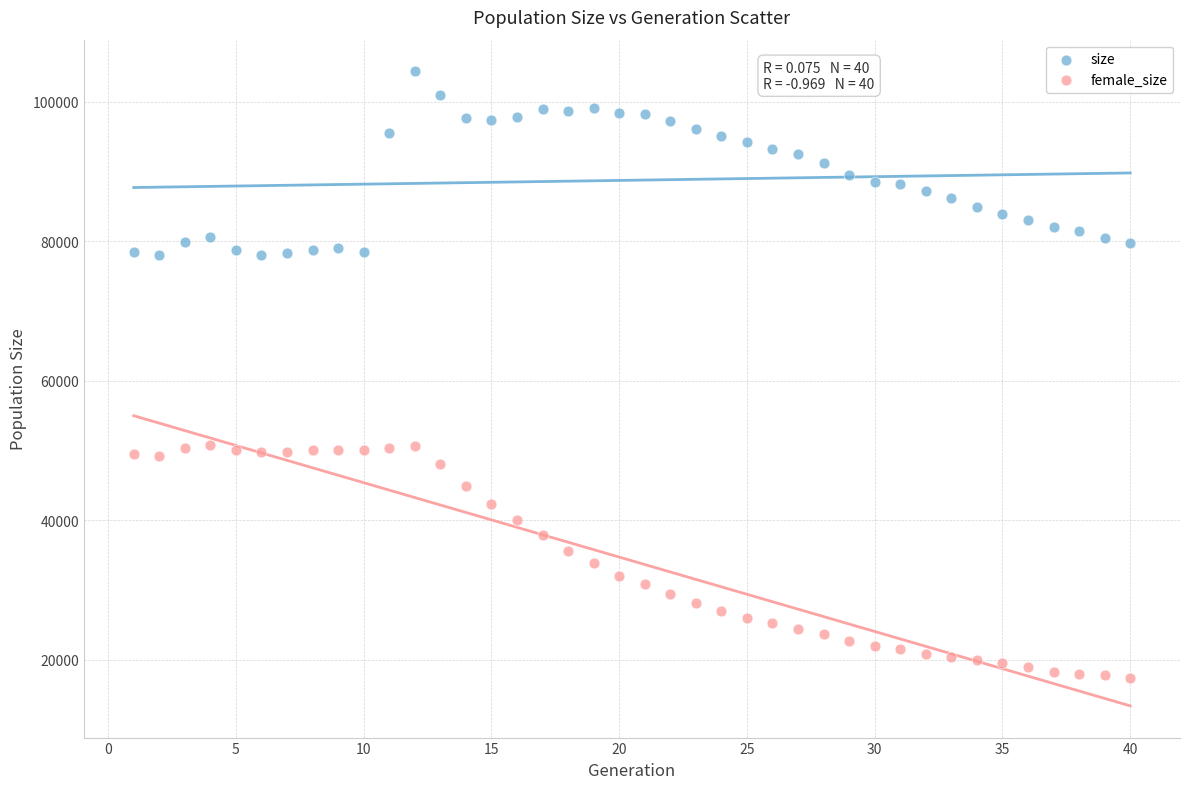

Across all data points, what is the range of Y values (max minus min)?

86914